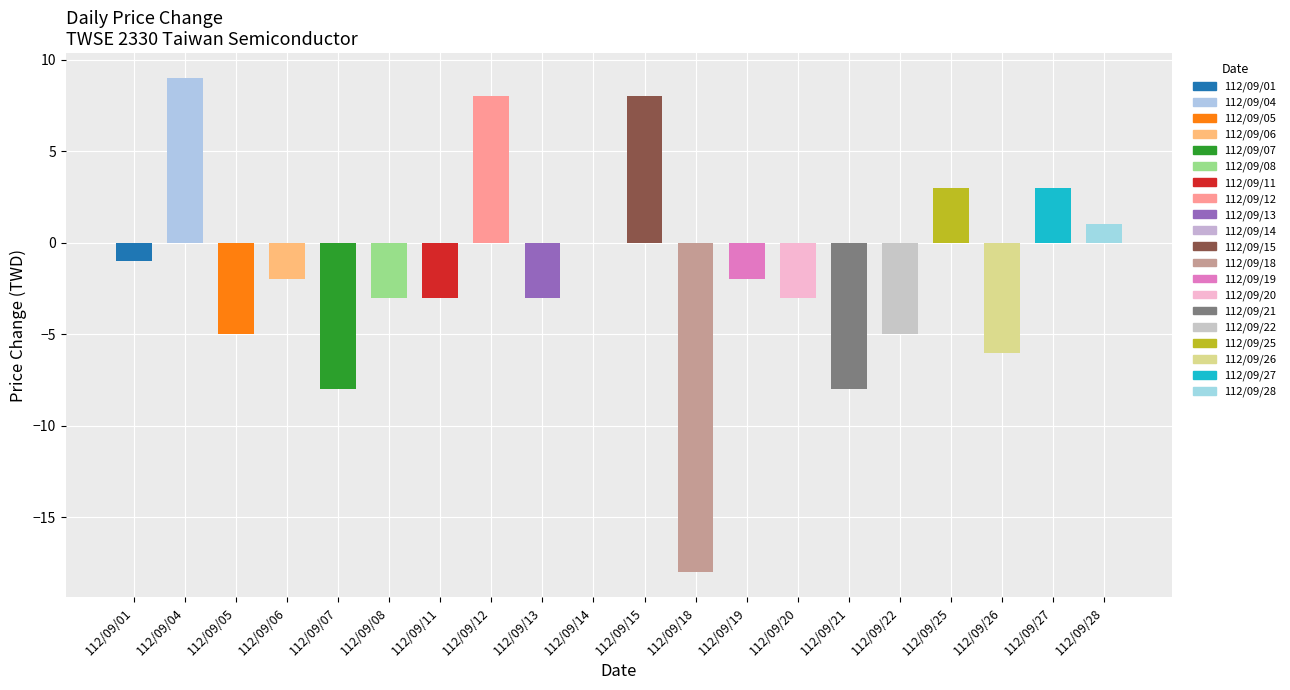

Reading left to right, transcribe all the data shown in this chart.

112/09/01=-1	112/09/04=9	112/09/05=-5	112/09/06=-2	112/09/07=-8	112/09/08=-3	112/09/11=-3	112/09/12=8	112/09/13=-3	112/09/14=0	112/09/15=8	112/09/18=-18	112/09/19=-2	112/09/20=-3	112/09/21=-8	112/09/22=-5	112/09/25=3	112/09/26=-6	112/09/27=3	112/09/28=1